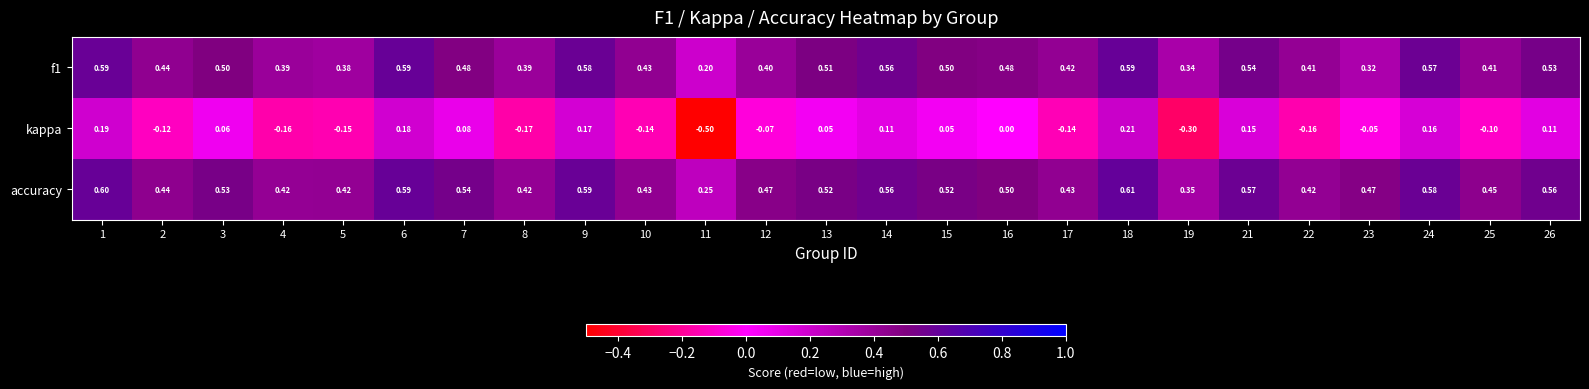

What is the total value across all series at 21?

1.3